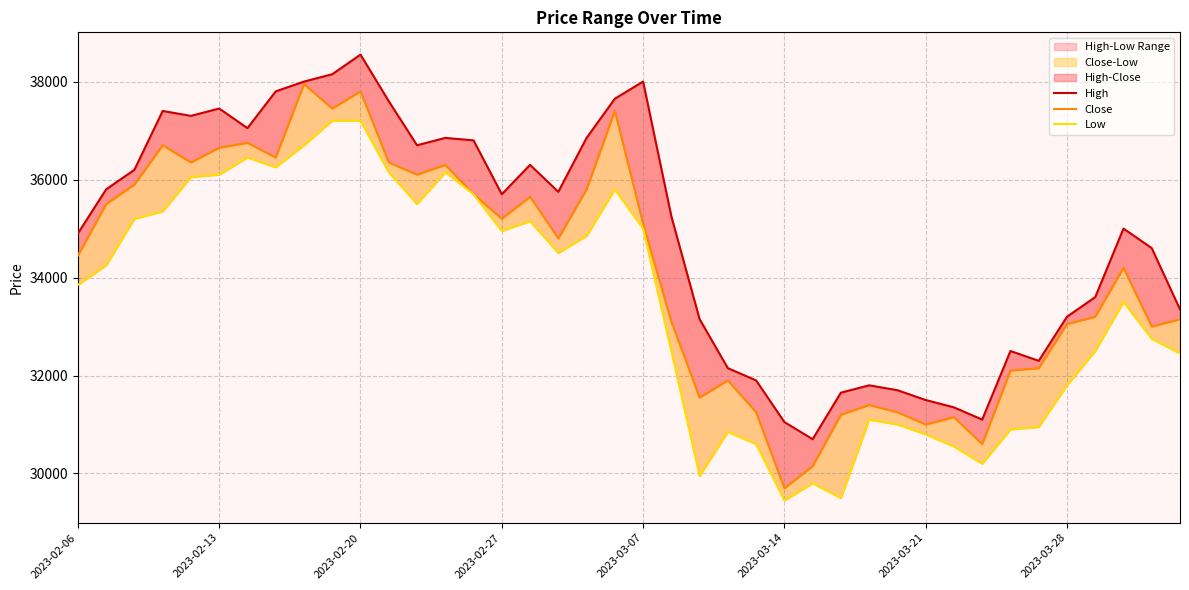

At which category is the sum across all series the highest?

2023-02-20